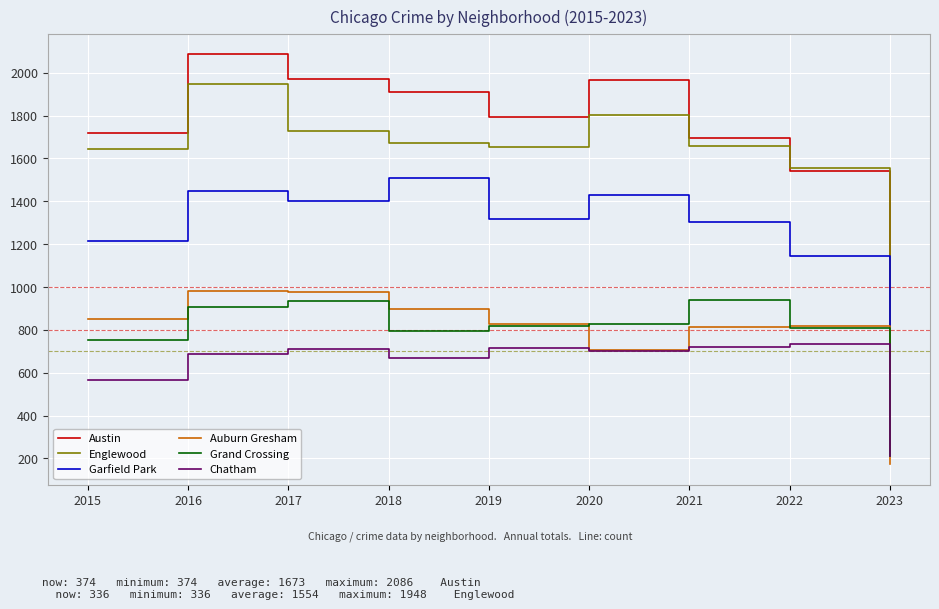

Which series has the widest spread of values?

Austin